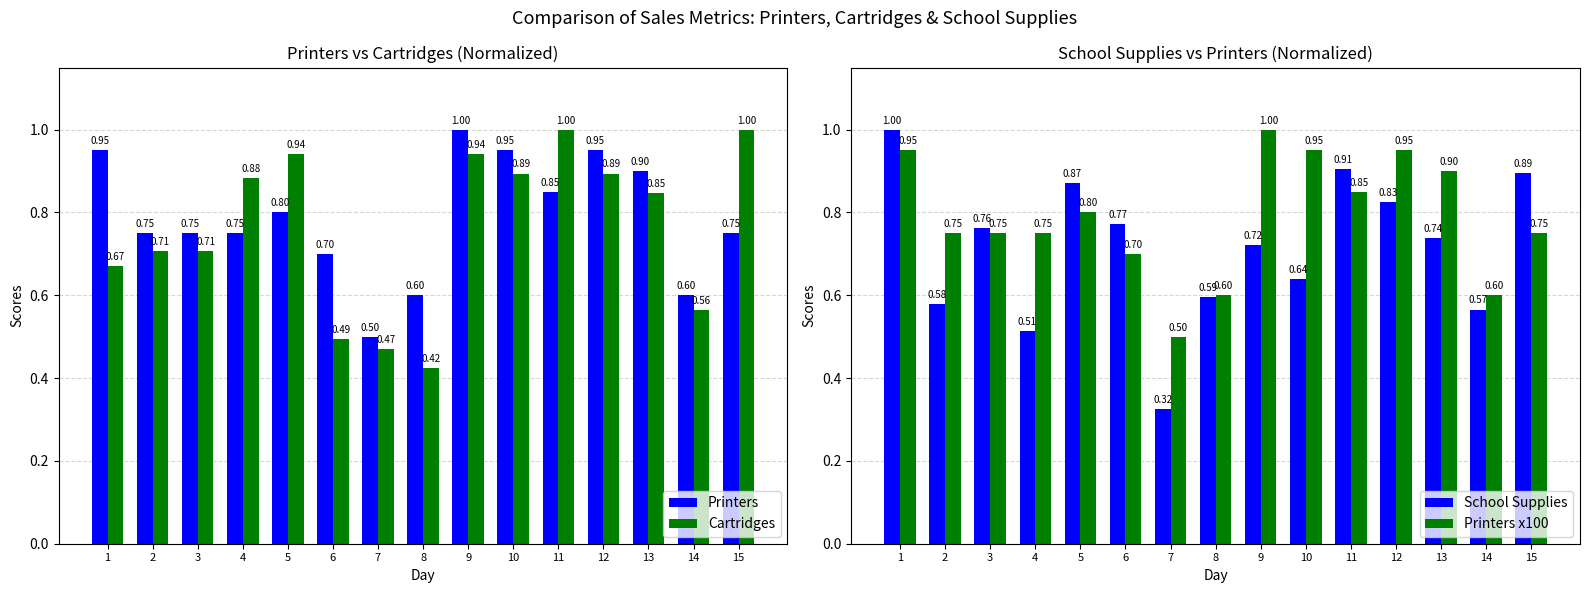

Is the value of Printers at 11 greater than the value of School Supplies at 7?

Yes